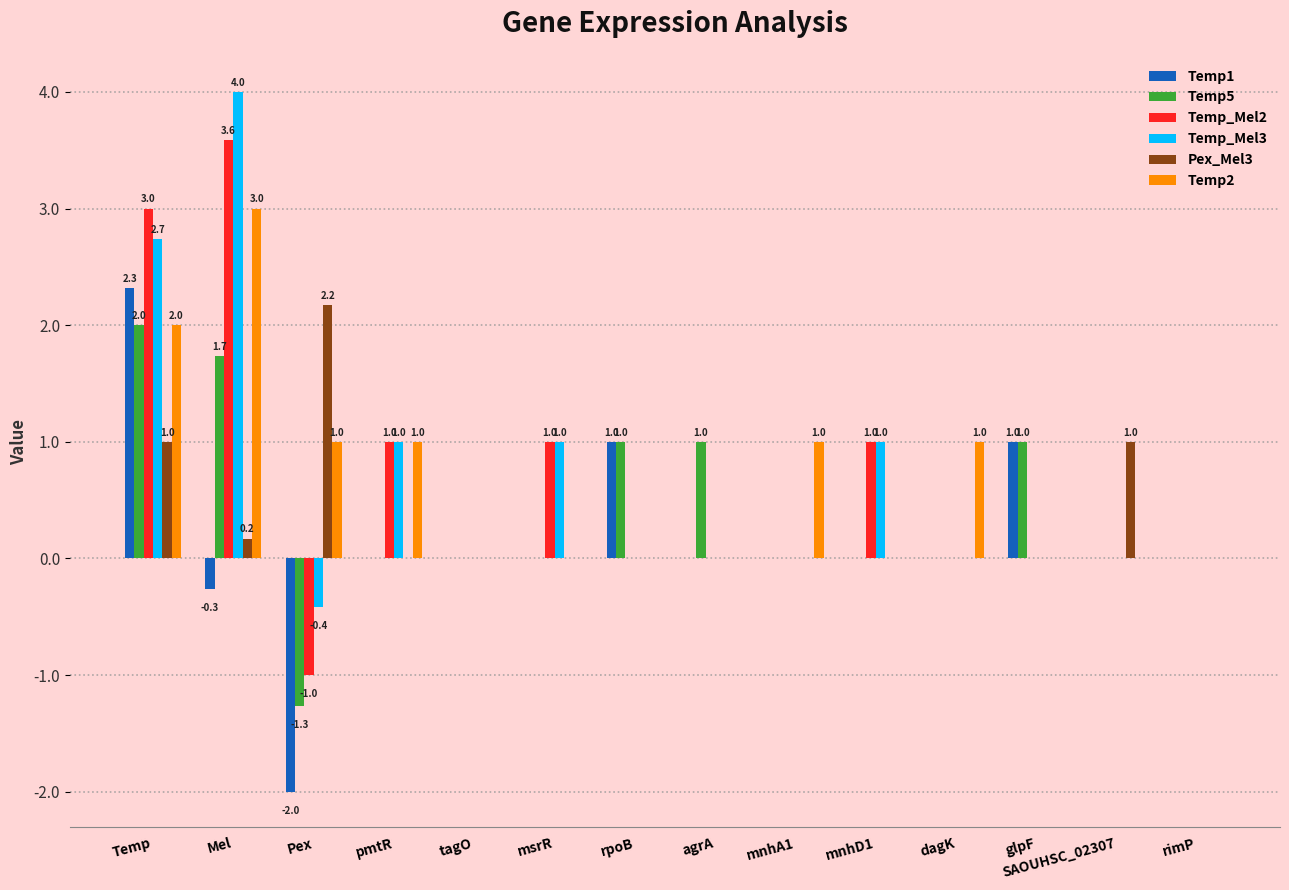

Which category has the highest value in the Temp2 series?

Mel